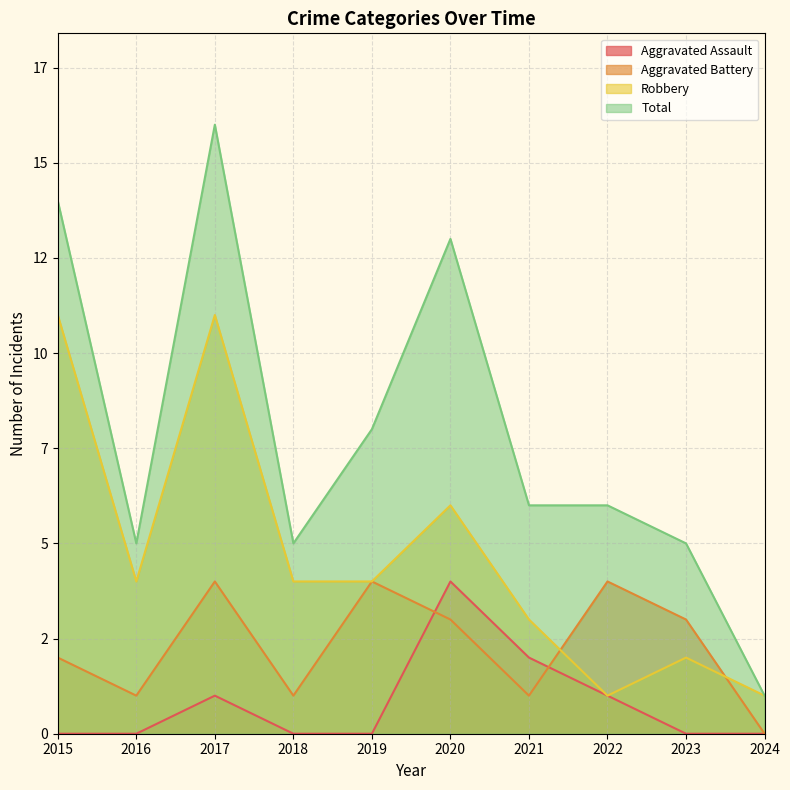

How many data points in Aggravated Battery are less than 3?

5